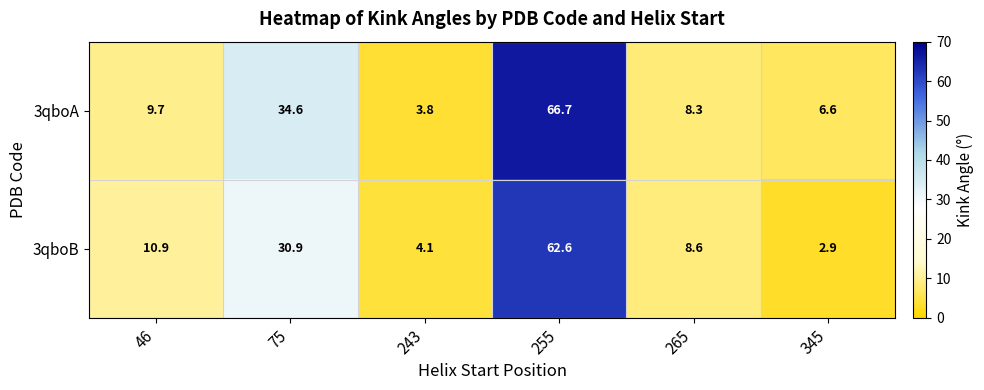

At how many categories does at least one series exceed 62?

1